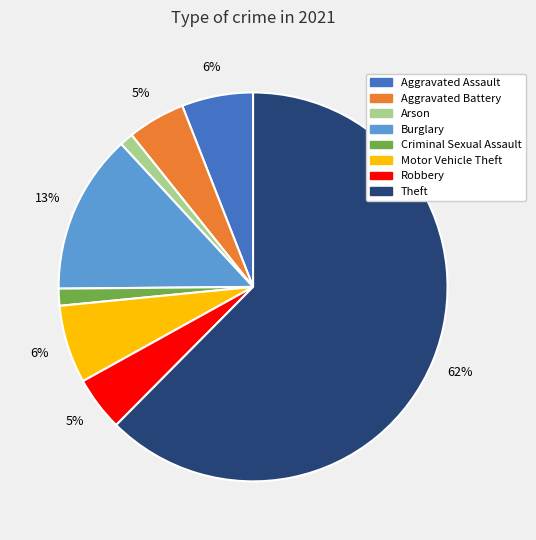

To the nearest percent, what is the average slice percentage?

12%